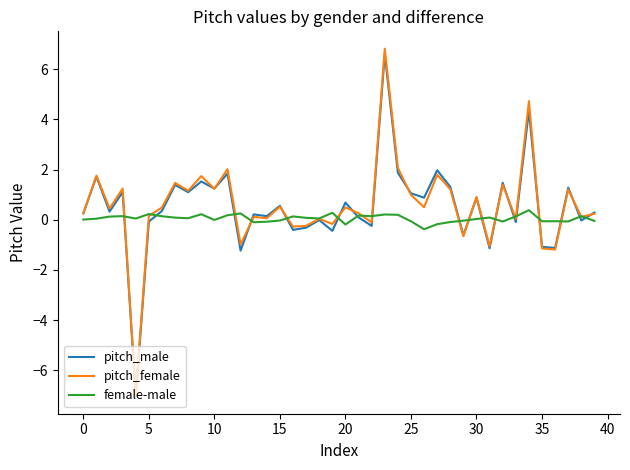

What is the highest value of the pitch_female series?

6.8